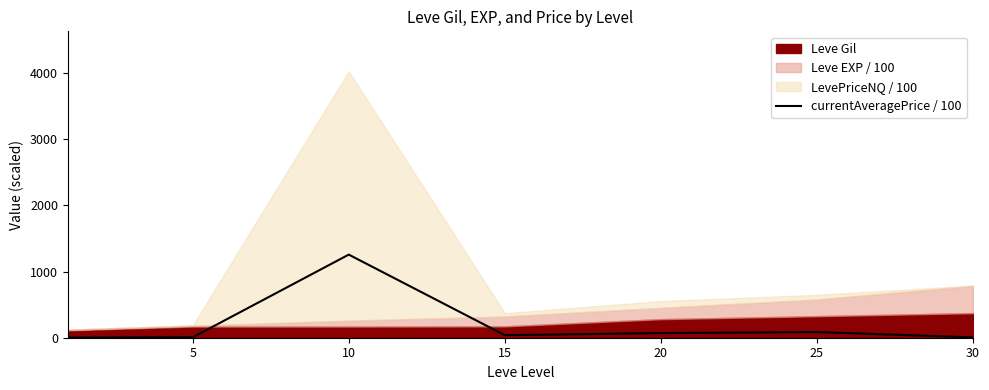

The value of currentAveragePrice / 100 at 10 is 1827.9. True or false?

False